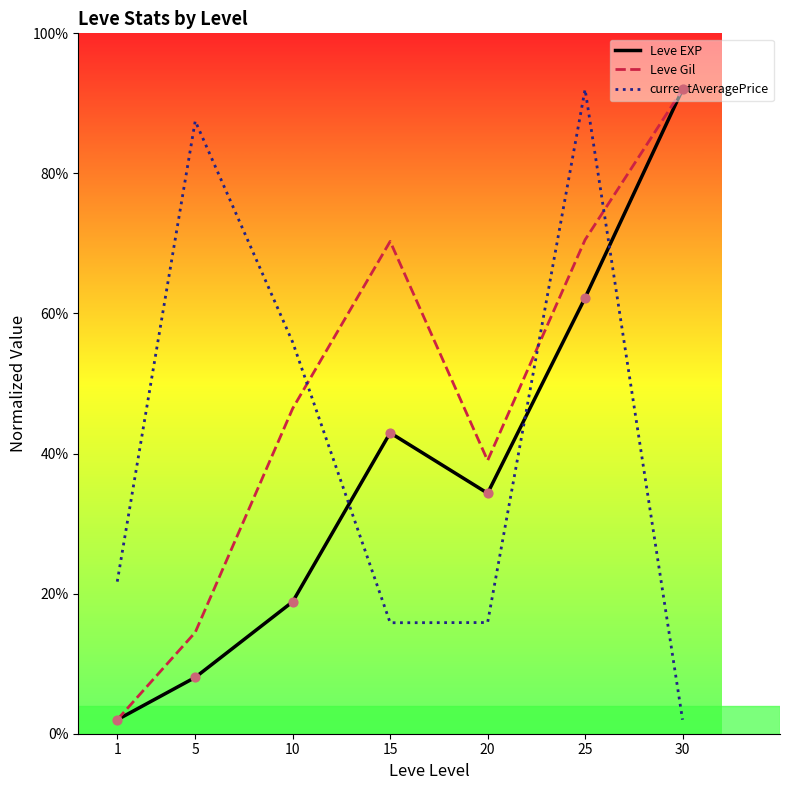

What are all the series names shown in the legend?

Leve EXP, Leve Gil, currentAveragePrice